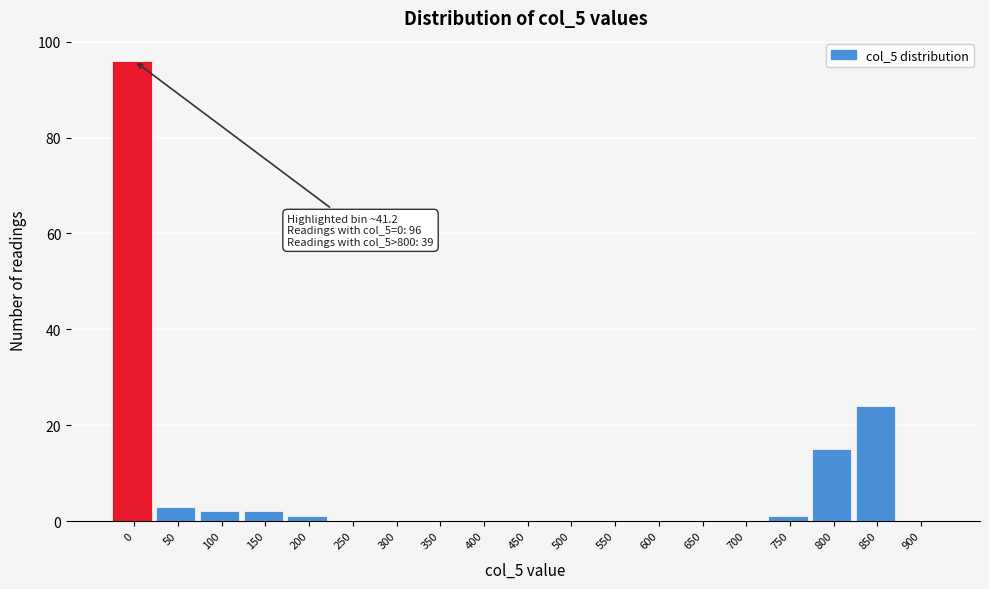

Reading right to left, list all the values displayed in this chart.

900=0	850=24	800=15	750=1	700=0	650=0	600=0	550=0	500=0	450=0	400=0	350=0	300=0	250=0	200=1	150=2	100=2	50=3	0=96